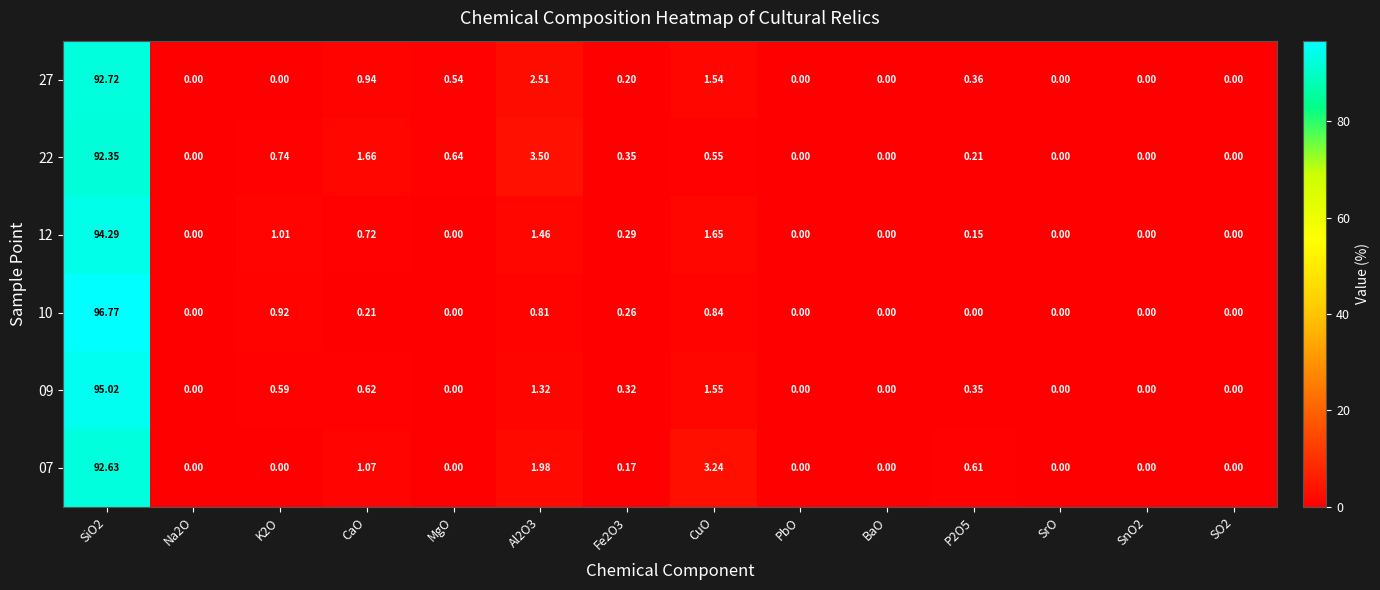

Which series has the widest spread of values?

10